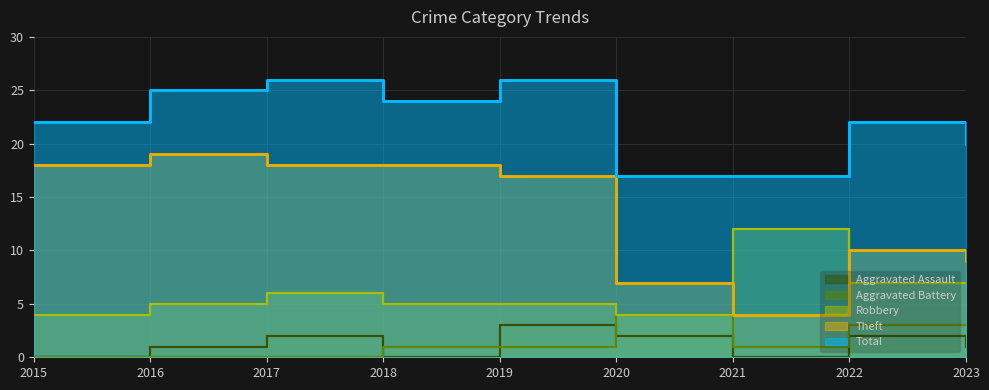

Where is Aggravated Assault nearest to the value 1?

2016